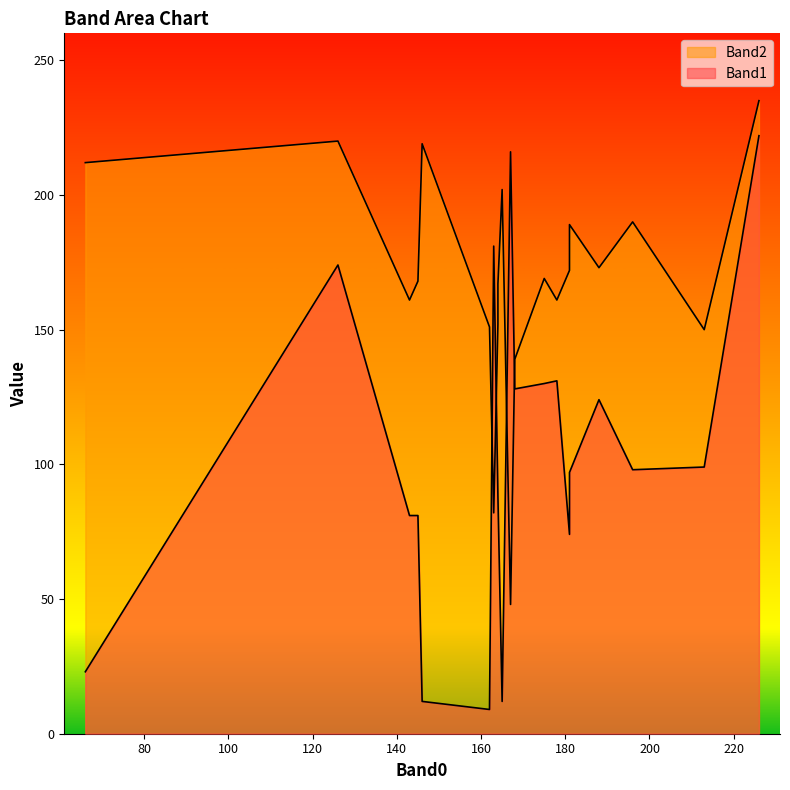

Rank the series at 165 from lowest to highest value.

Band1, Band2